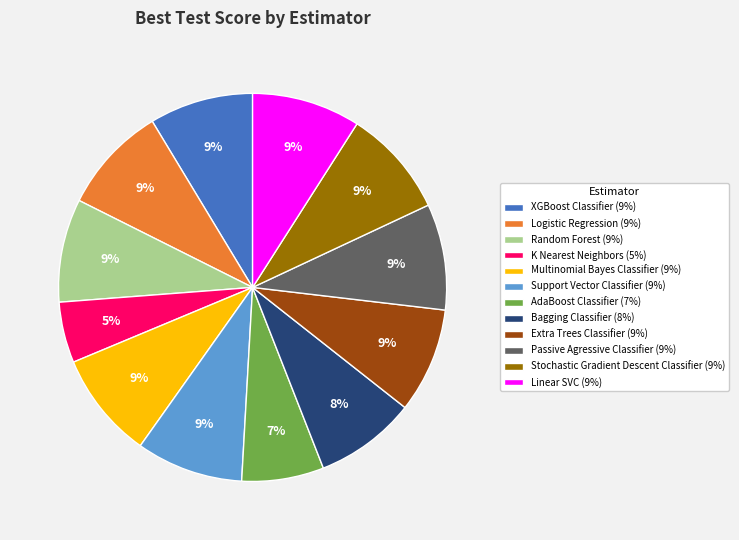

Which has a higher value, Linear SVC (9%) or Bagging Classifier (8%)?

Linear SVC (9%)